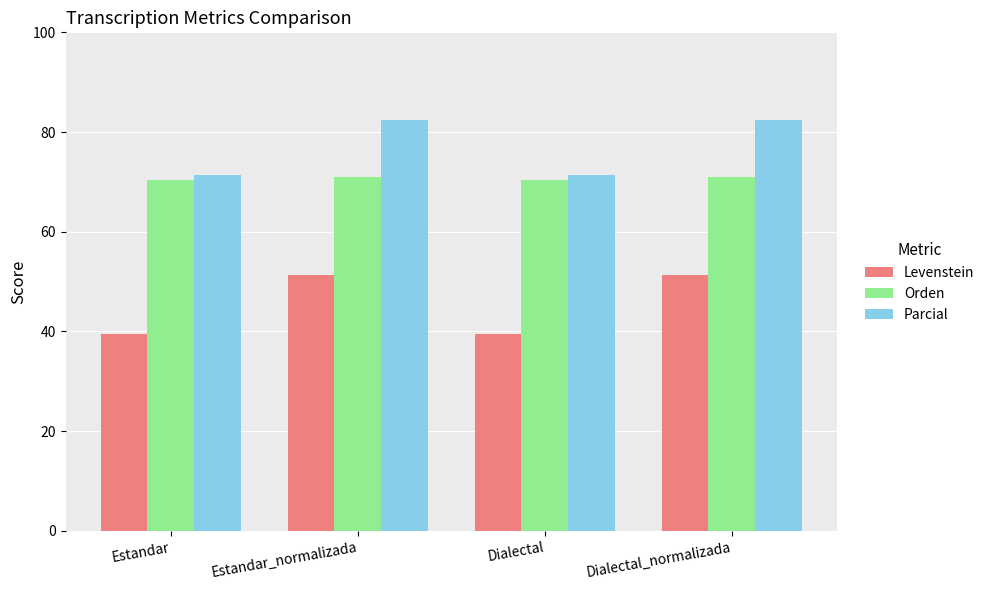

What is the sum of all Levenstein values?

181.9